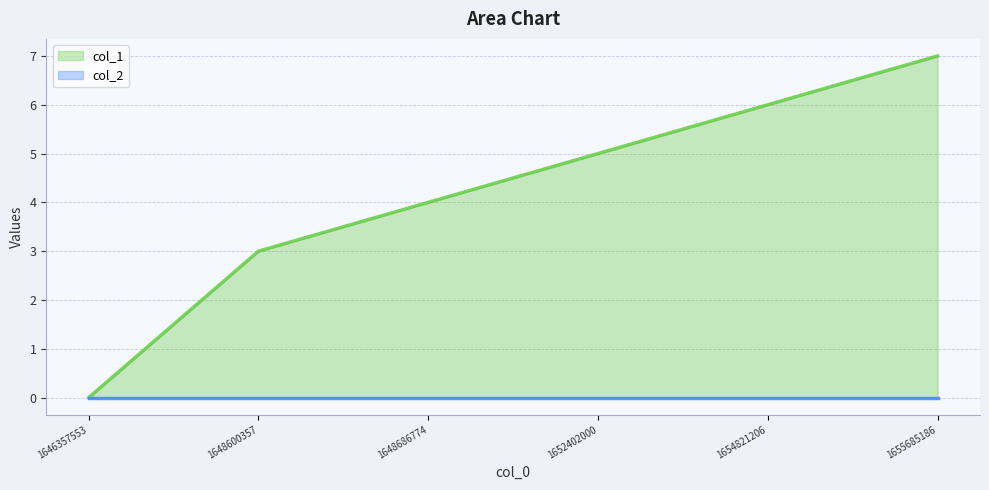

Reading left to right, extract all data points from this chart.

0	3	4	5	6	7